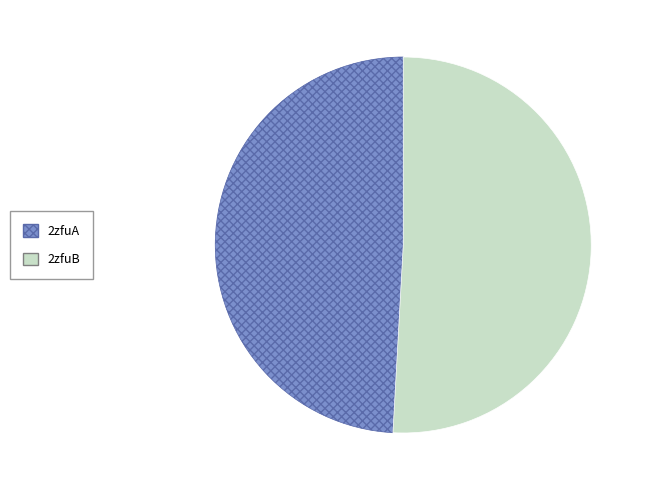

True or false: 2zfuA accounts for 39% of the total.

False